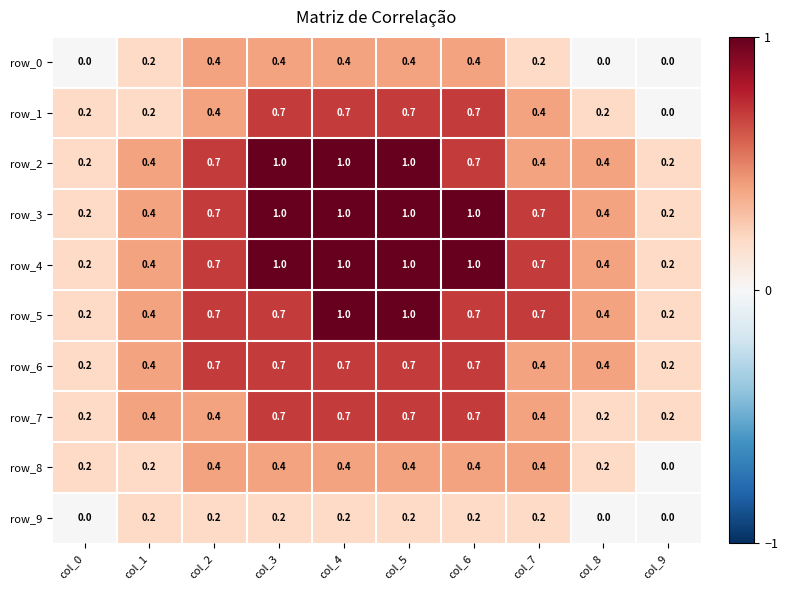

Count the row_0 values in the range 0 to 1.

10